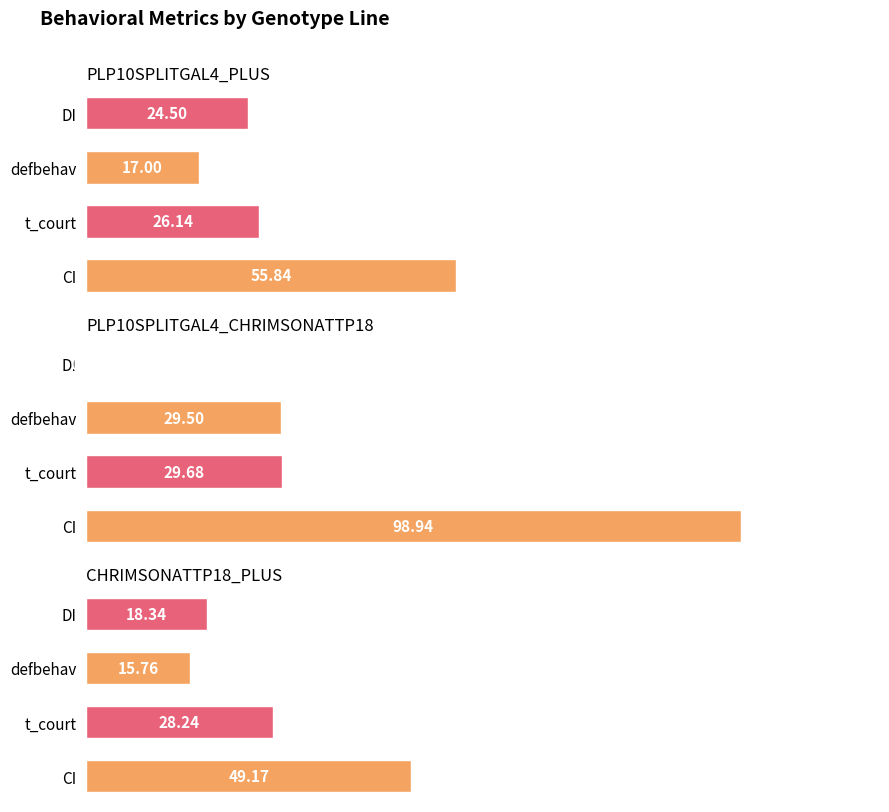

How many series are shown in this chart?

3